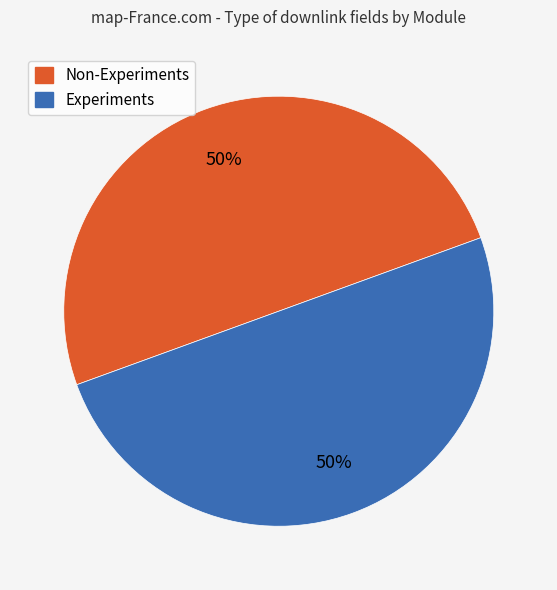

To the nearest percent, what is the average slice percentage?

50%